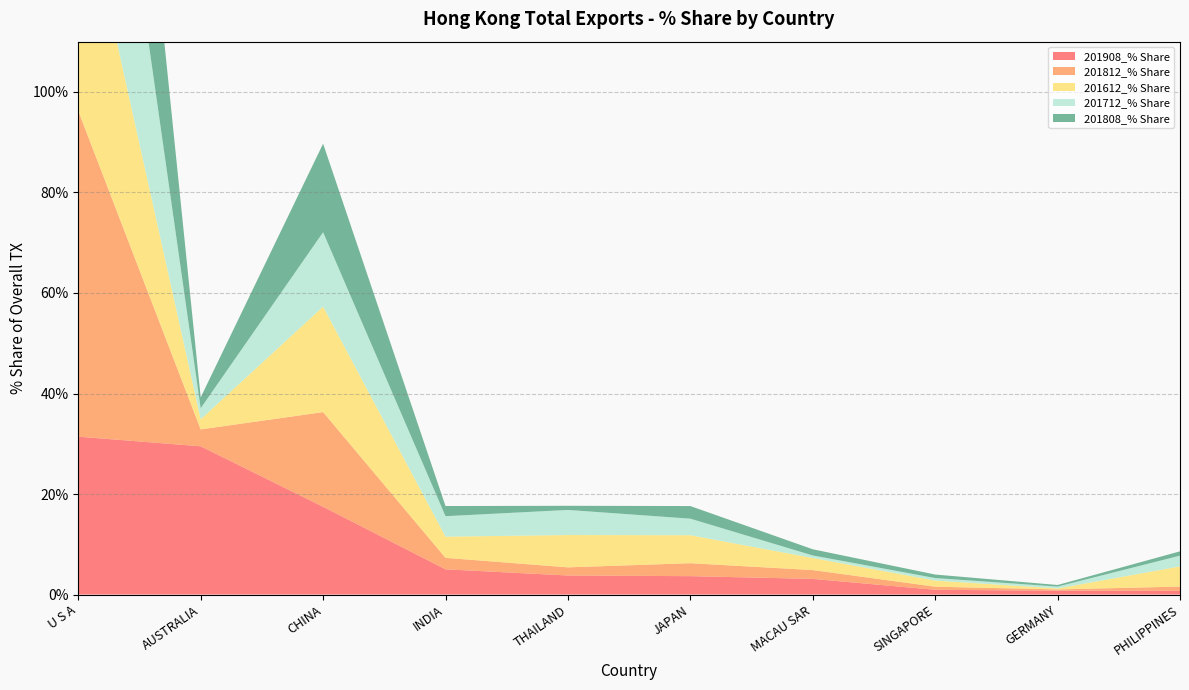

Reading left to right, list all the values displayed in this chart.

201908_% Share: 31.4	29.5	17.5	5.0	3.8	3.7	3.1	0.9	0.8	0.7
201812_% Share: 64.8	3.4	18.8	2.3	1.6	2.6	1.8	0.6	0.2	0.9
201612_% Share: 48.2	2.0	21.0	4.2	6.4	5.6	2.4	1.2	0.2	4.0
201712_% Share: 63.6	2.2	14.8	4.1	5.0	3.3	0.5	0.5	0.4	2.1
201808_% Share: 69.1	2.2	17.6	2.0	0.8	2.5	1.2	0.7	0.3	0.9